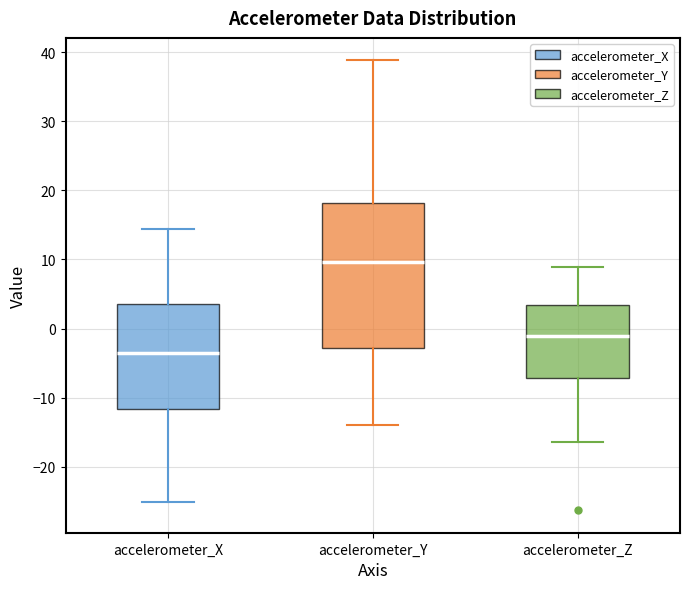

Reading left to right, read every box against the y-axis: the position of its median line, the range the box covers, and the ends of its whiskers. The values are not printed on the chart, so give them approximately, as read against the axis.

accelerometer_X: median -3, box -12 to 4, whiskers -25 to 14
accelerometer_Y: median 10, box -3 to 18, whiskers -14 to 39
accelerometer_Z: median -1, box -7 to 3, whiskers -16 to 9